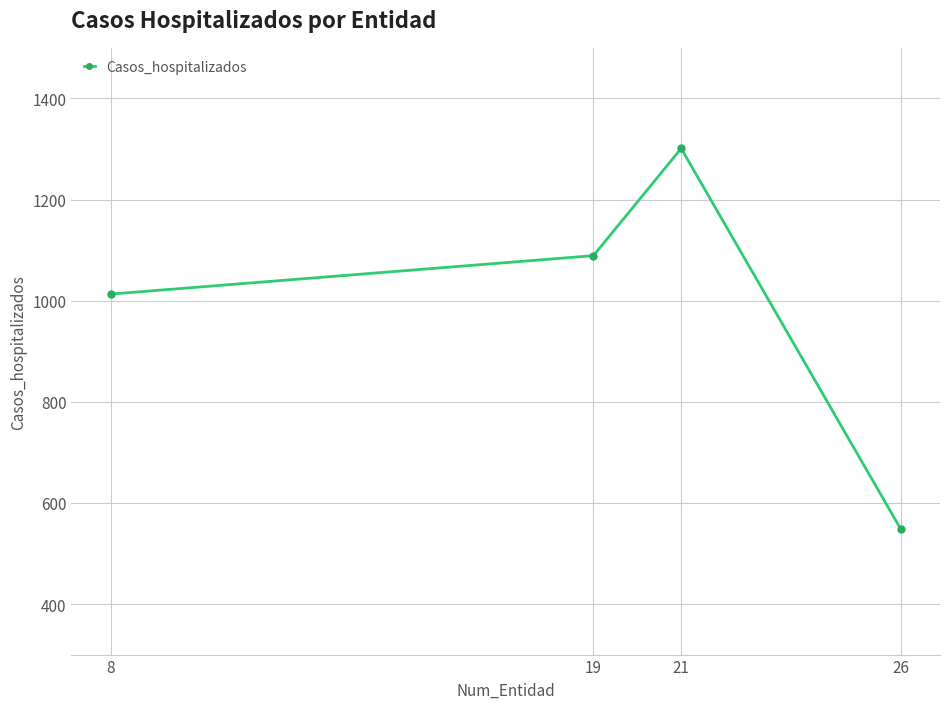

What is the difference between the second highest and minimum values?

540